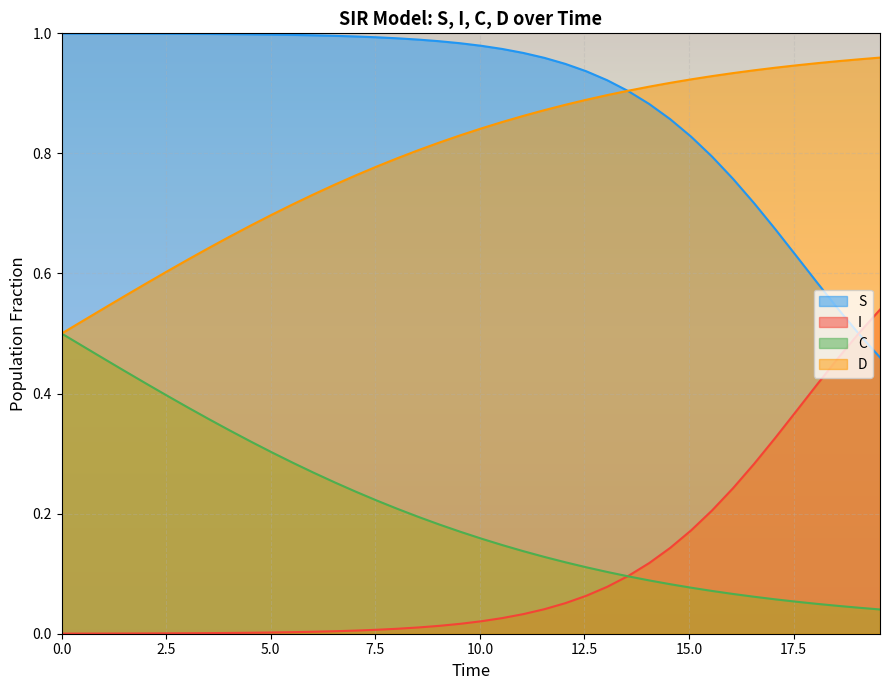

List the series in order of their peak value, lowest first.

C, I, D, S